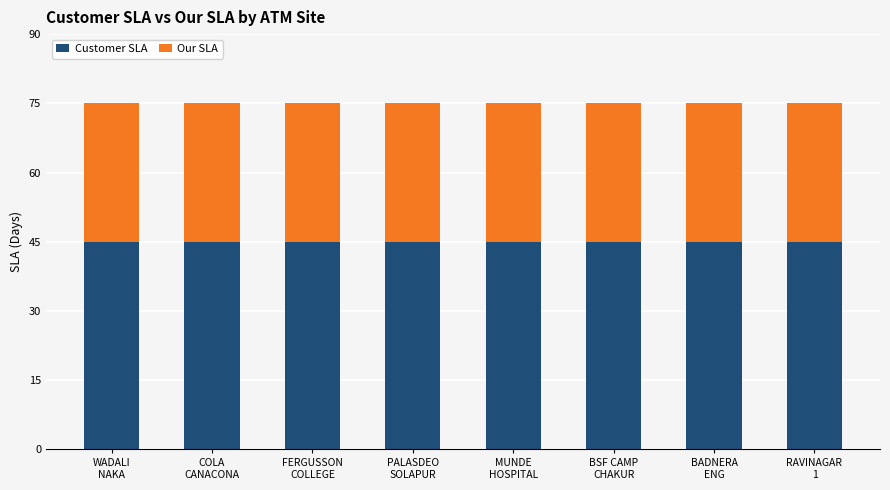

What is the sum of all Customer SLA values?

360